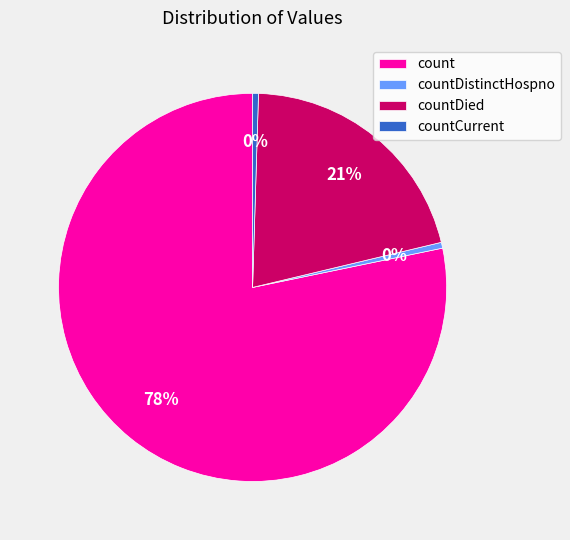

Is countCurrent the majority of the pie?

No